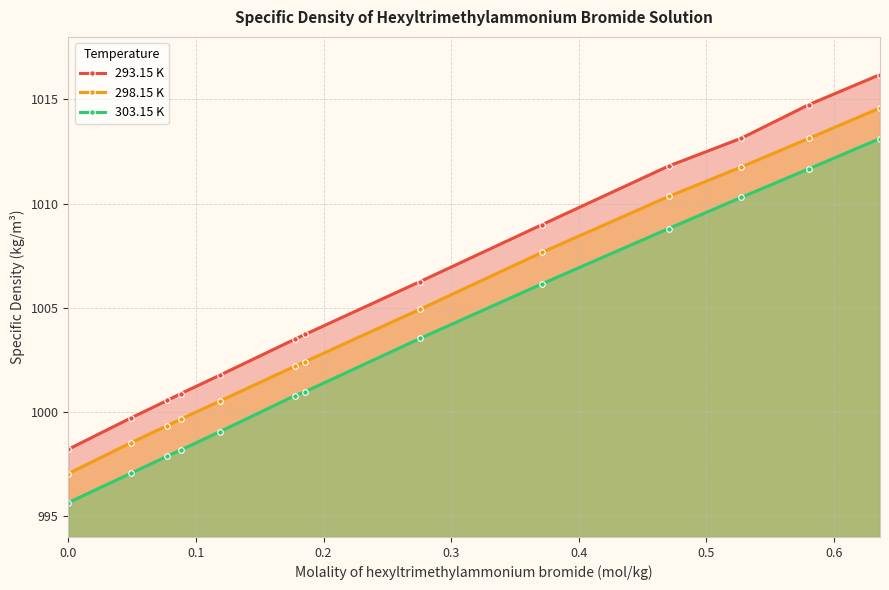

True or false: 293.15 K and 303.15 K cross at least once.

False